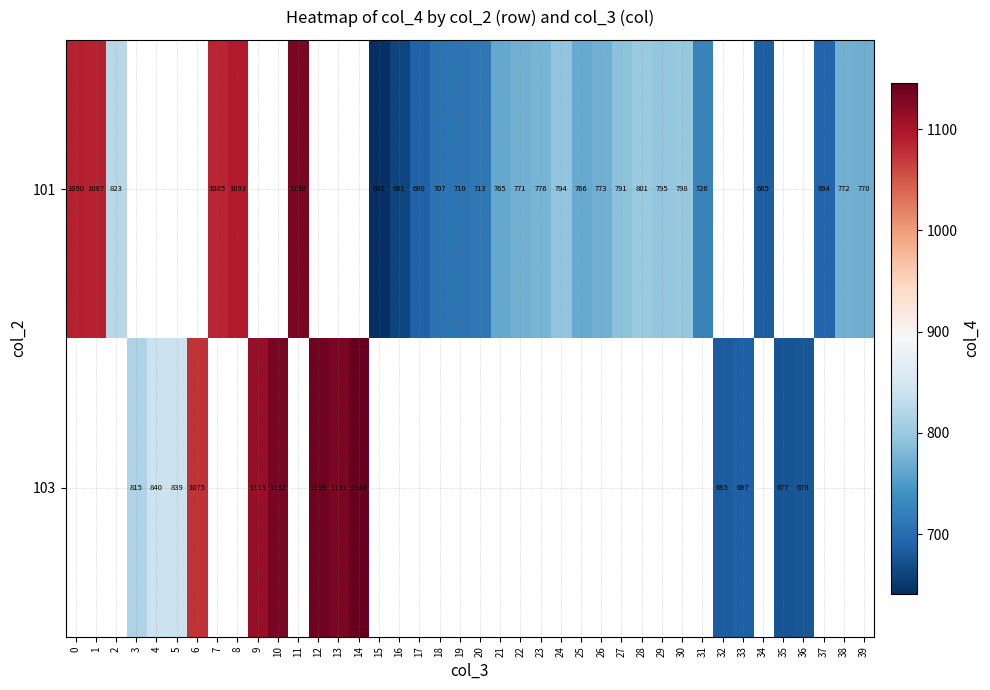

List the series in order of their peak value, highest first.

101, 103